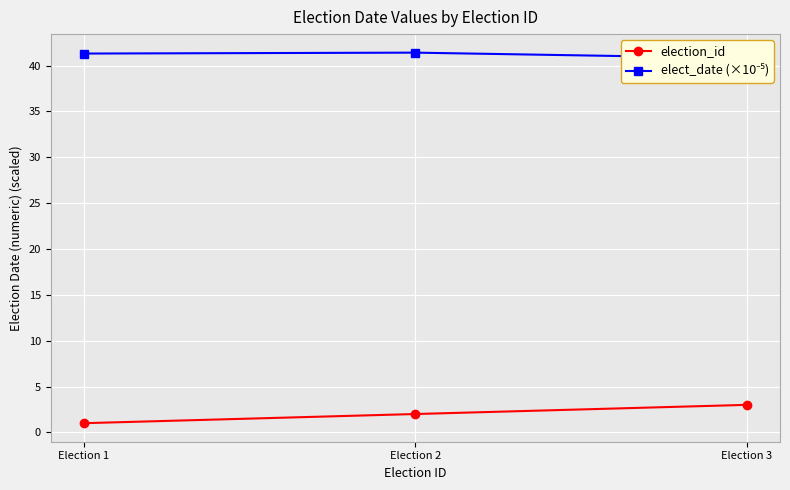

Reading right to left, list all the values displayed in this chart.

election_id: Election 3=3.0	Election 2=2.0	Election 1=1.0
elect_date (×10⁻⁵): Election 3=40.8	Election 2=41.4	Election 1=41.3